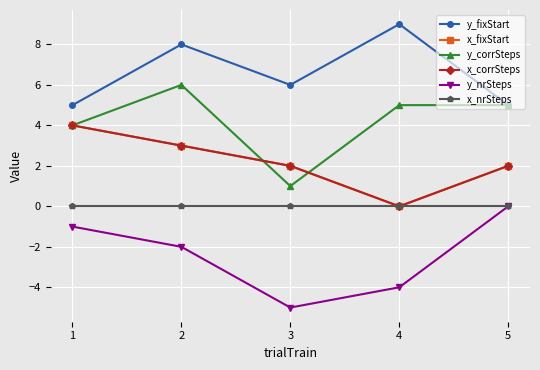

Is this an area chart (filled region under the line)?

No